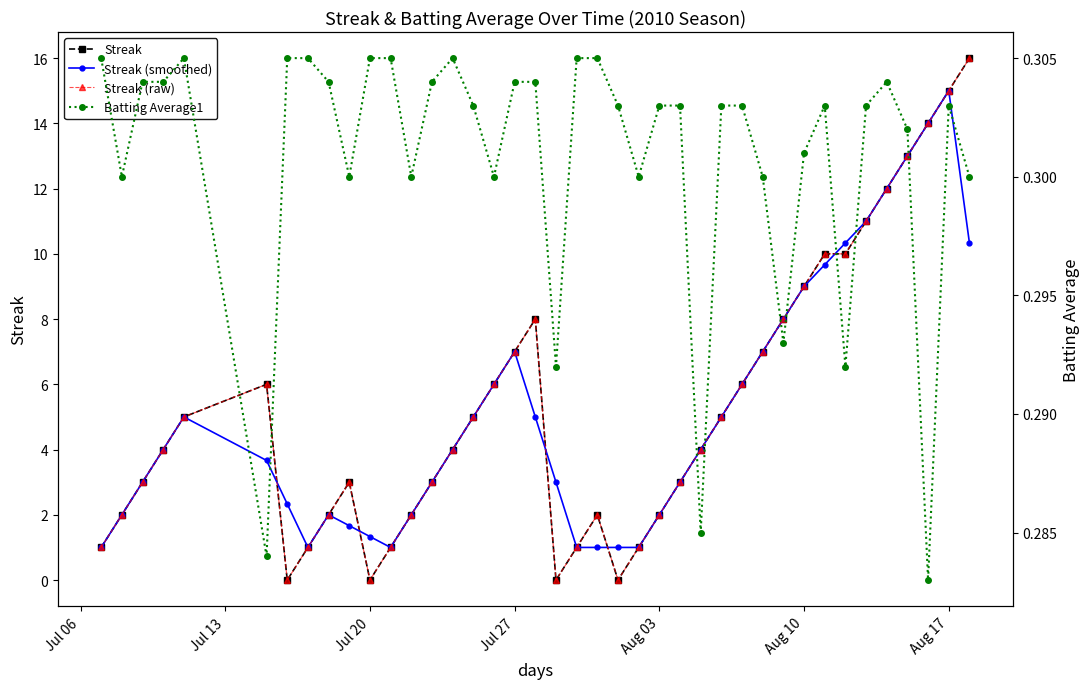

How many interior local valleys does the Streak (raw) series have?

4